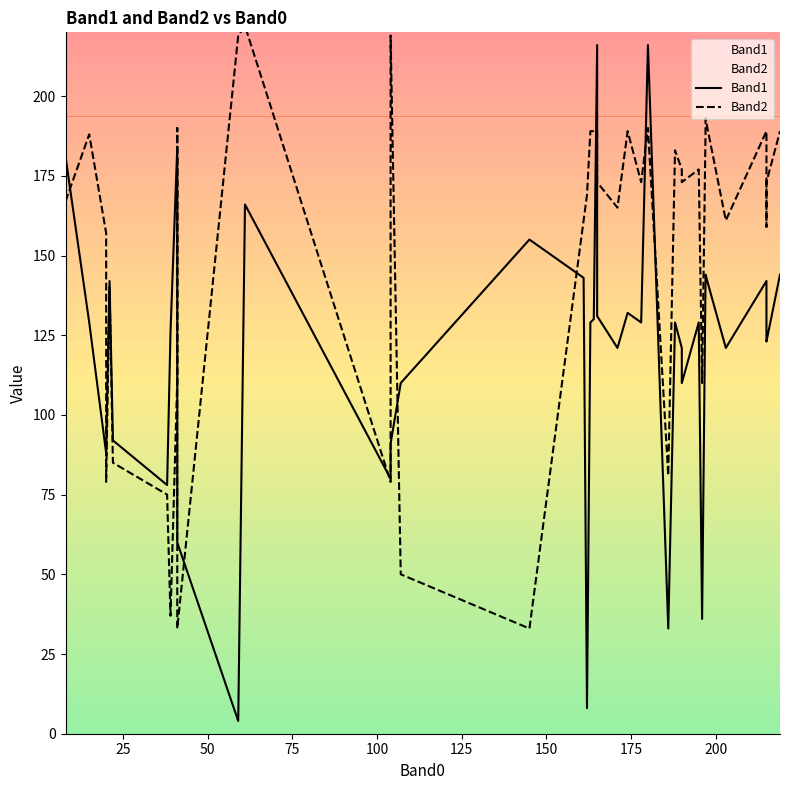

Reading left to right, what are all the values shown in this chart?

Band1: 181	129	88	90	142	92	78	126	184	152	60	4	166	80	91	110	155	143	8	129	130	216	131	121	132	129	216	33	129	121	110	129	36	142	144	121	142	124	123	144
Band2: 167	188	157	79	140	85	75	37	111	190	33	219	222	79	219	50	33	161	169	189	189	189	173	165	189	173	190	81	183	177	173	177	110	188	193	161	189	159	173	189